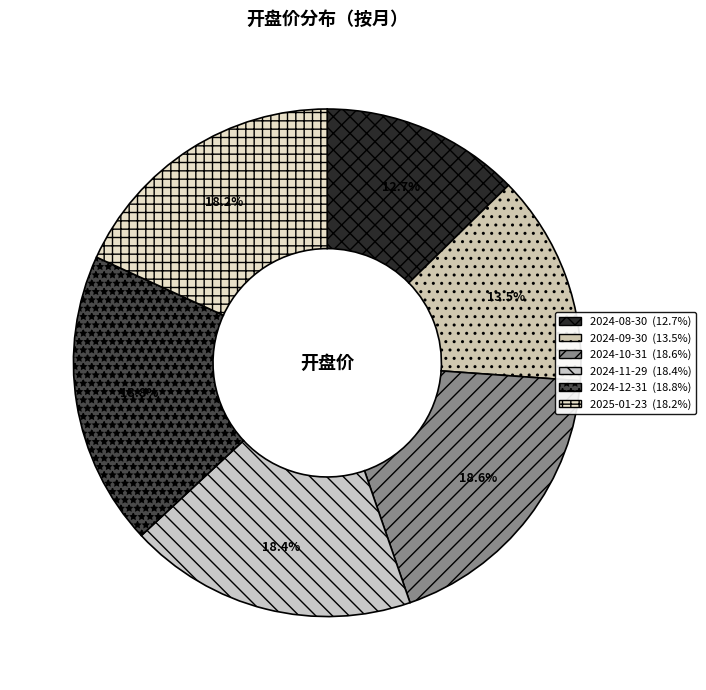

Rank the categories by value from highest to lowest.

2024-12-31, 2024-10-31, 2024-11-29, 2025-01-23, 2024-09-30, 2024-08-30